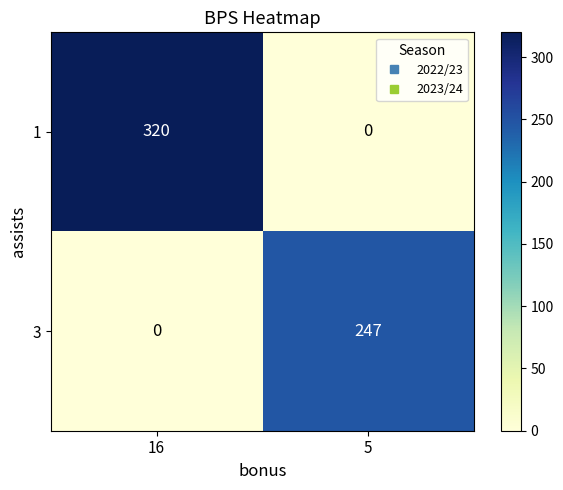

What is the maximum value shown in the chart?

320